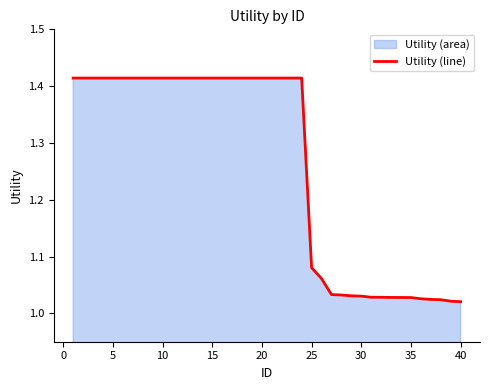

The value at 35 is 0.2. True or false?

False